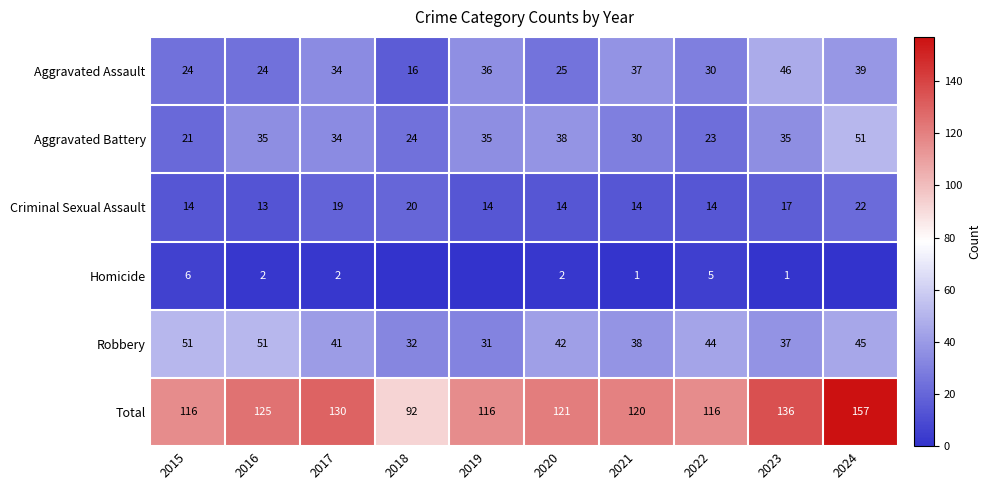

At 2022, list the series in order from smallest to largest.

Homicide, Criminal Sexual Assault, Aggravated Battery, Aggravated Assault, Robbery, Total